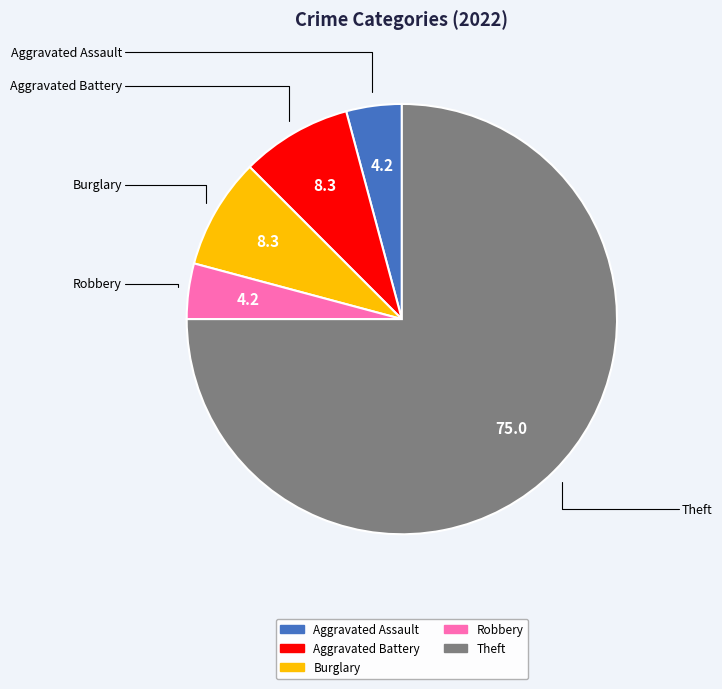

Does any single category account for the majority?

Yes